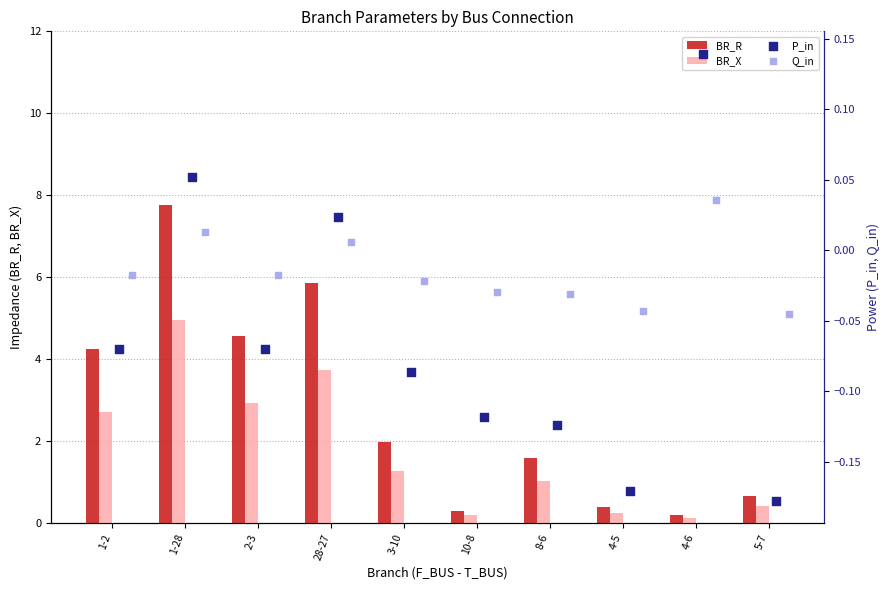

Which series reaches the maximum Y coordinate?

BR_R